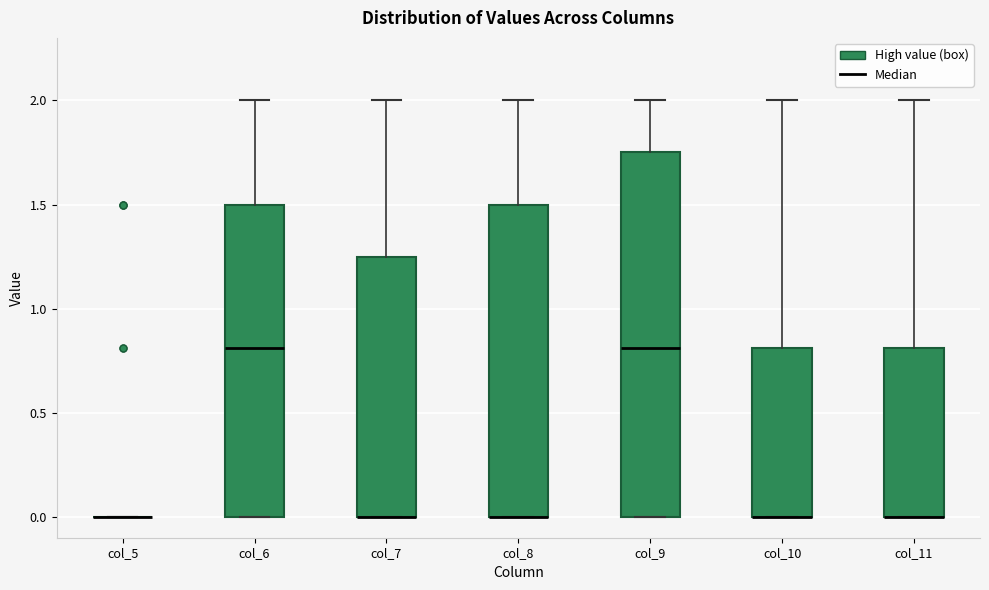

Reading left to right, read every box against the y-axis: the position of its median line, the range the box covers, and the ends of its whiskers. The values are not printed on the chart, so give them approximately, as read against the axis.

col_5: box collapsed to a line at 0.00, whiskers 0.00 to 0.00
col_6: median 0.80, box 0.00 to 1.50, whiskers 0.00 to 2.00
col_7: median 0.00 (drawn on the box's lower edge), box 0.00 to 1.25, whiskers 0.00 to 2.00
col_8: median 0.00 (drawn on the box's lower edge), box 0.00 to 1.50, whiskers 0.00 to 2.00
col_9: median 0.80, box 0.00 to 1.75, whiskers 0.00 to 2.00
col_10: median 0.00 (drawn on the box's lower edge), box 0.00 to 0.80, whiskers 0.00 to 2.00
col_11: median 0.00 (drawn on the box's lower edge), box 0.00 to 0.80, whiskers 0.00 to 2.00